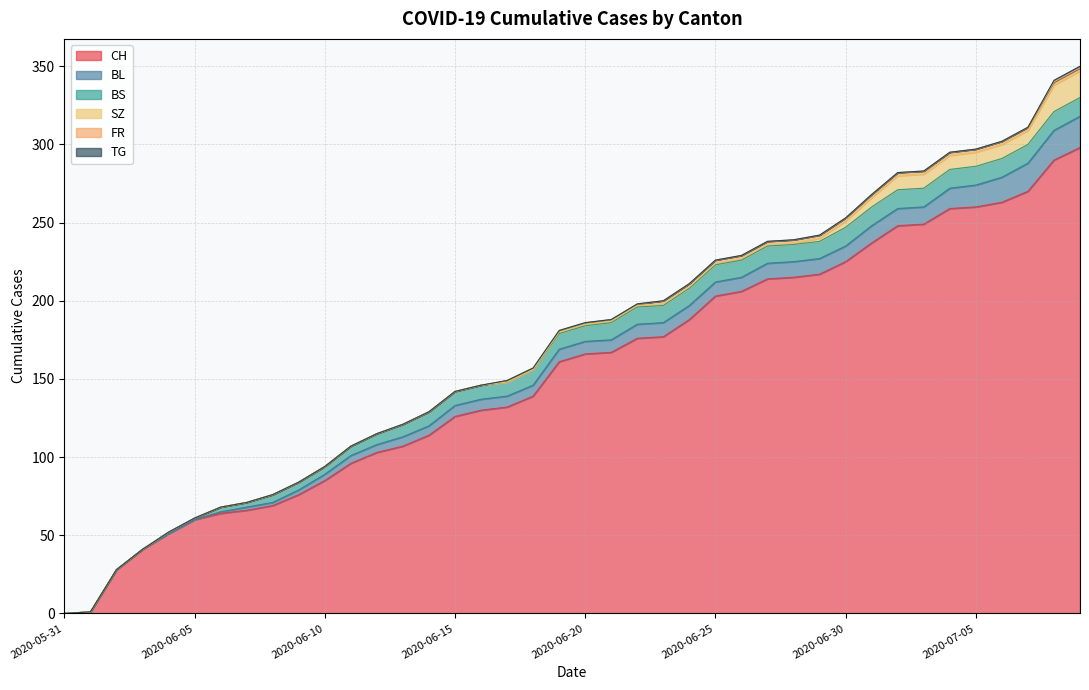

The value of CH at 2020-06-07 is 66. True or false?

True